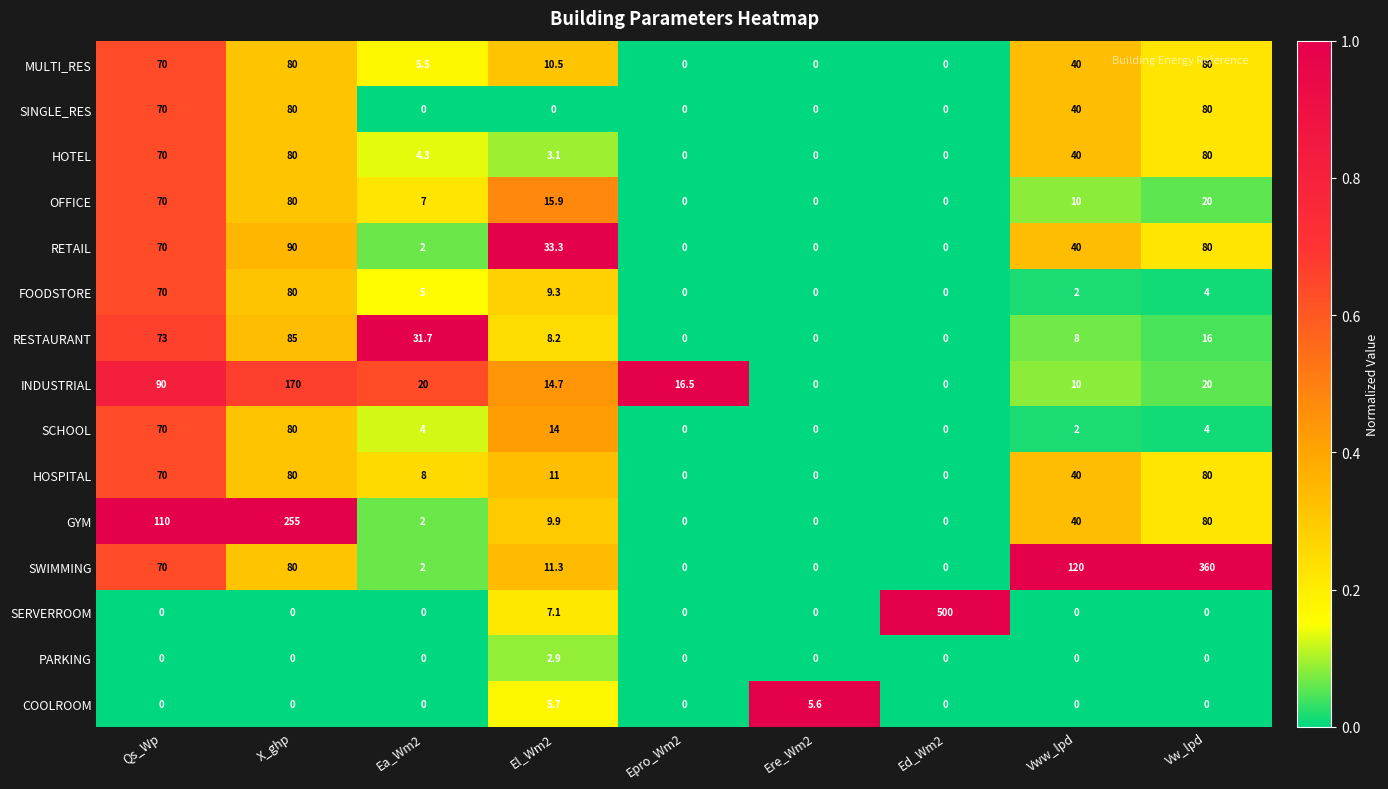

The value of FOODSTORE at Vw_lpd is 2.6. True or false?

False